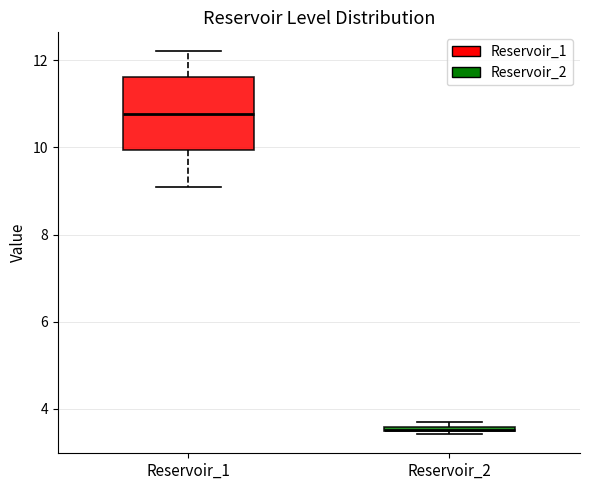

Where is the lower edge of the box for Reservoir_2 on the y-axis? The values are not printed on the chart, so give them approximately, as read against the axis.

3.4